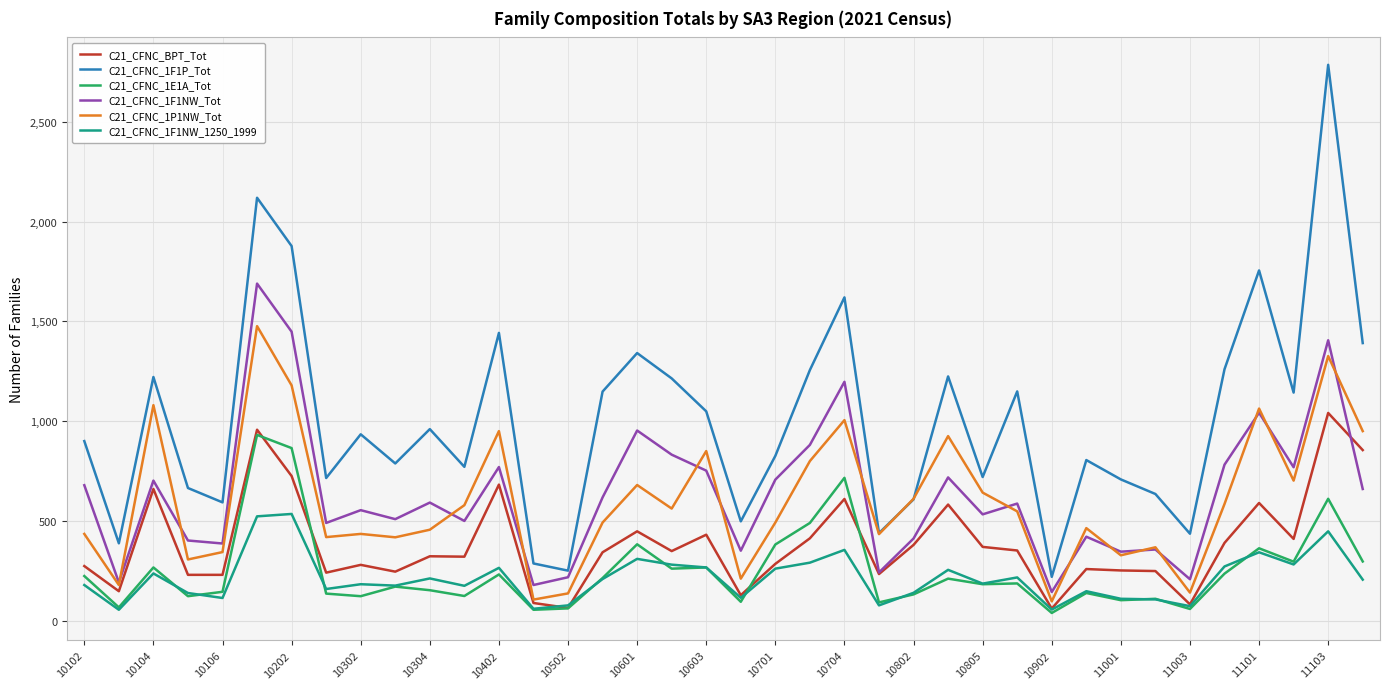

What is the average value of the C21_CFNC_BPT_Tot series?

384